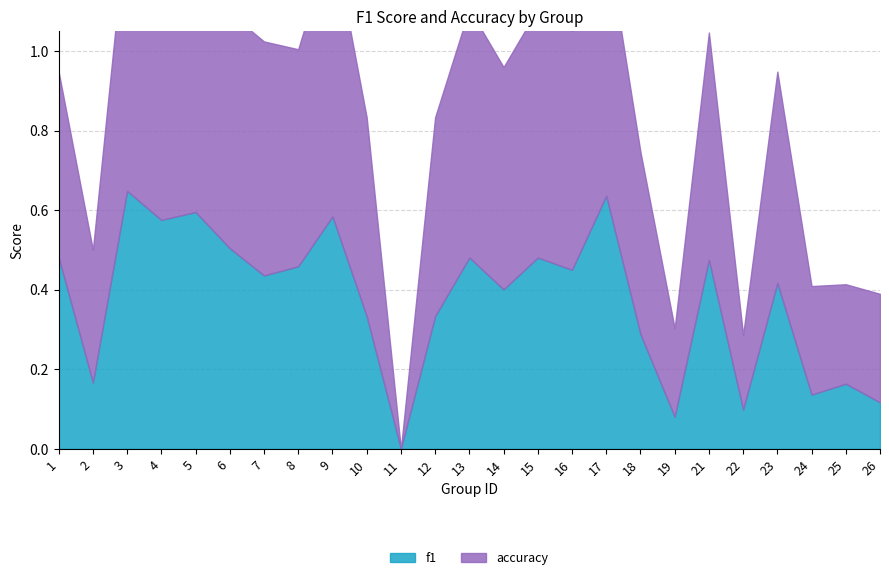

What is the greatest value displayed?

0.7